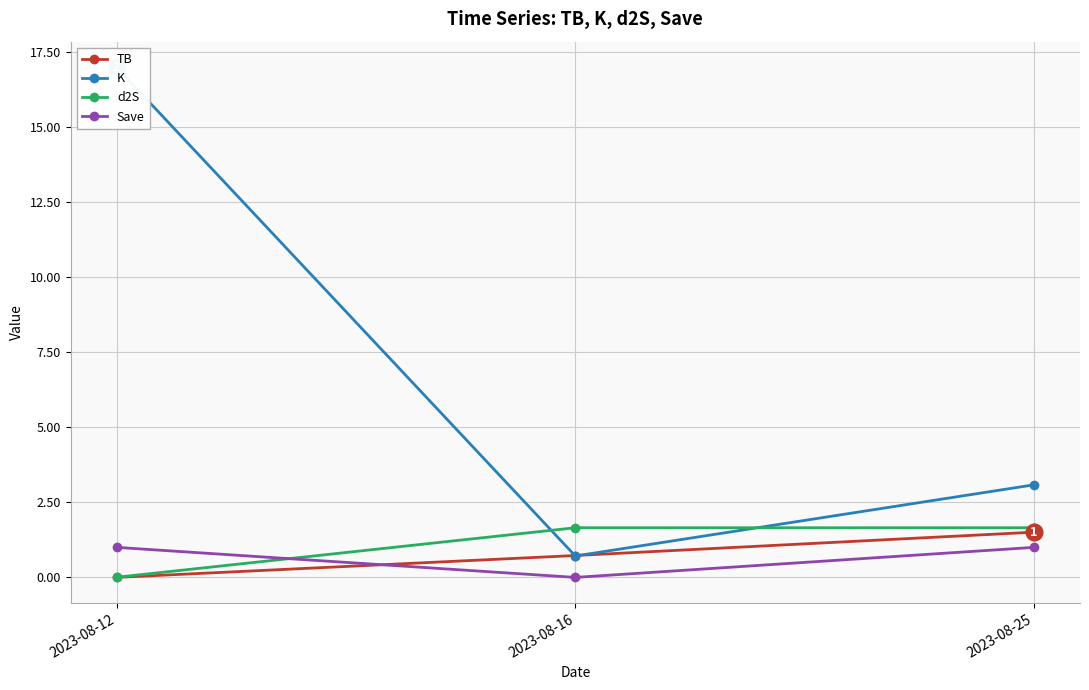

How many series are shown in this chart?

4